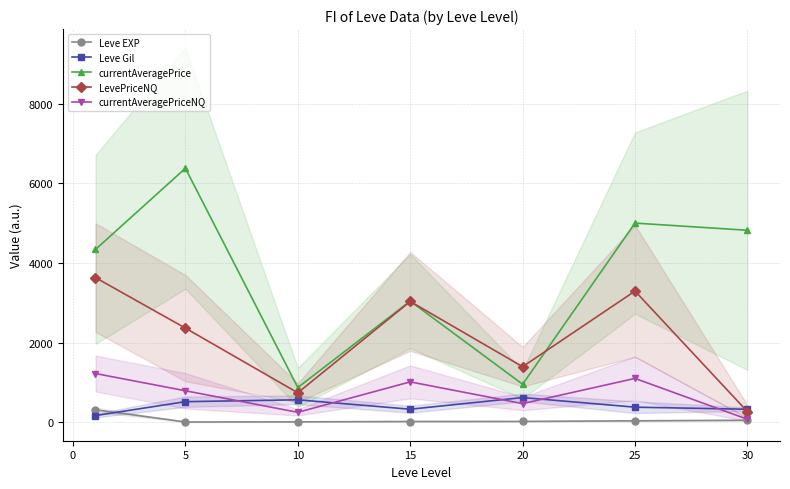

Rank the series by their maximum value, from highest to lowest.

currentAveragePrice, LevePriceNQ, currentAveragePriceNQ, Leve Gil, Leve EXP